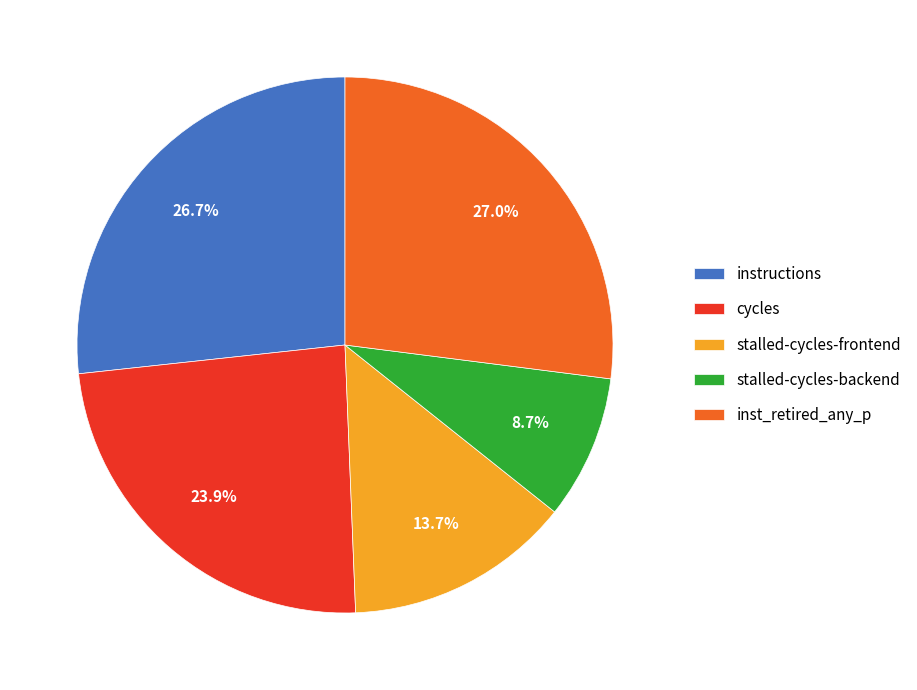

What is the smallest slice in the pie chart?

stalled-cycles-backend